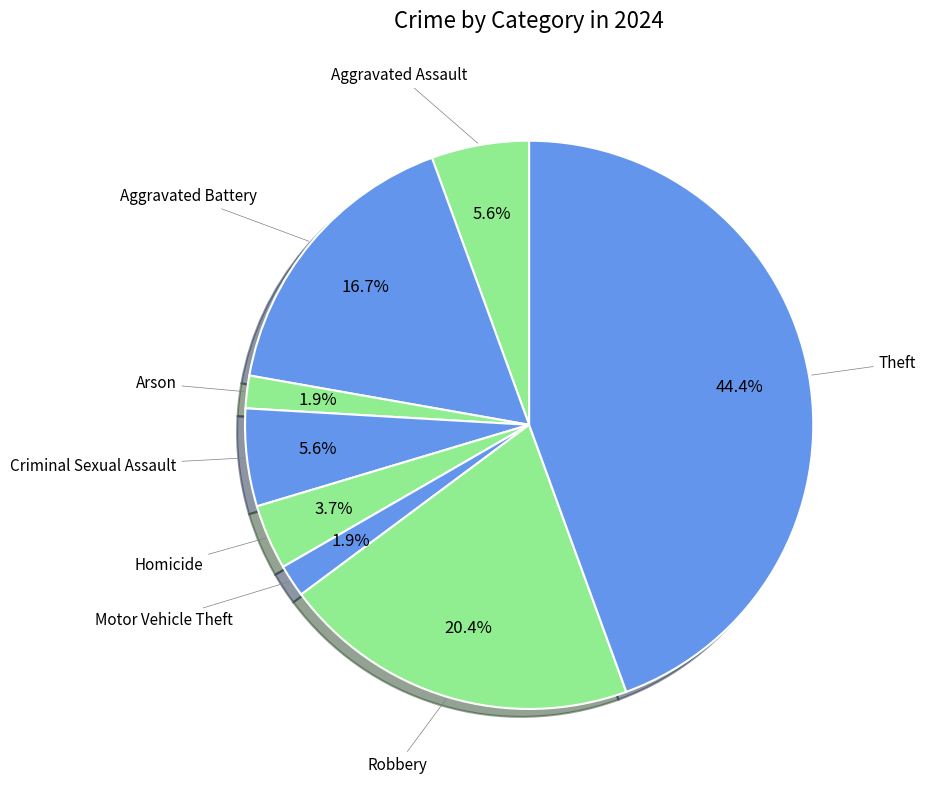

How many slices are in this pie chart?

8